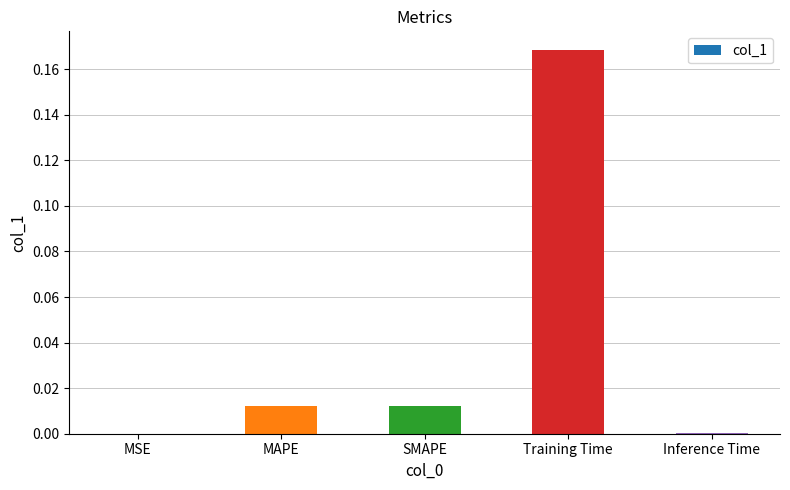

Between MAPE and Inference Time, which is larger?

MAPE